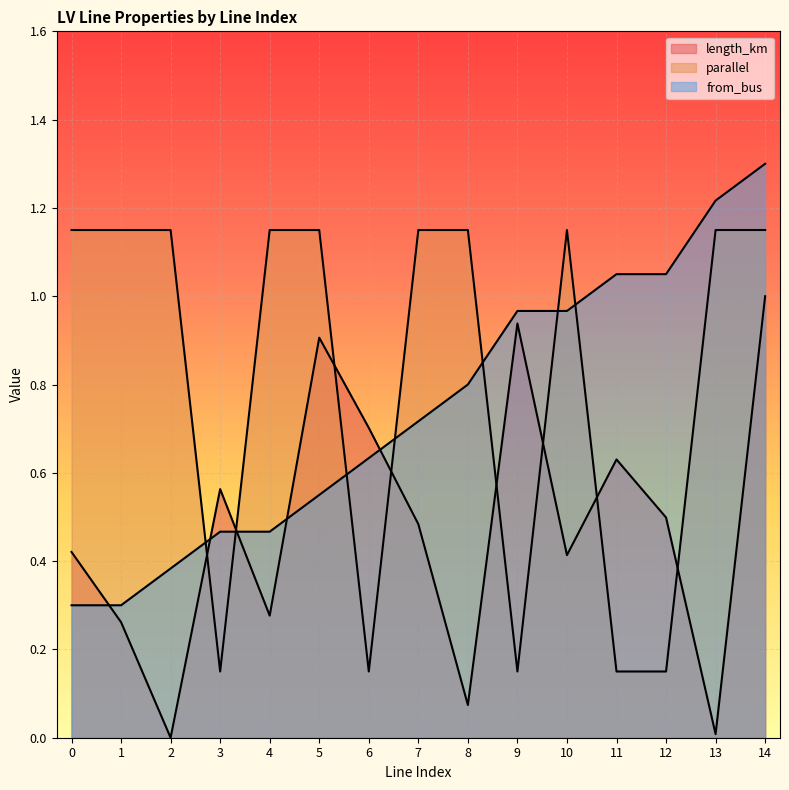

After their last crossing, which series has the higher values: length_km or parallel?

parallel